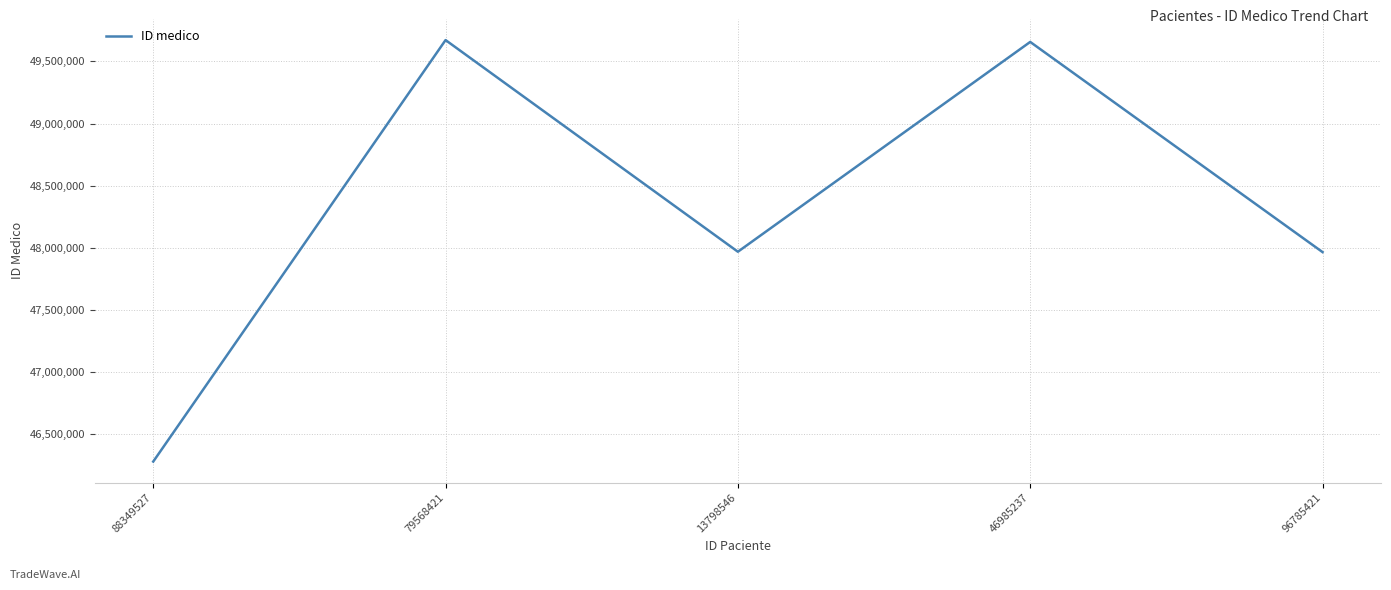

The value at 96785421 is 63465454. True or false?

False